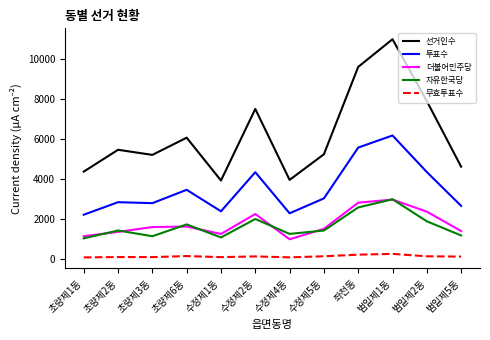

At which category is the sum across all series the highest?

범일제1동